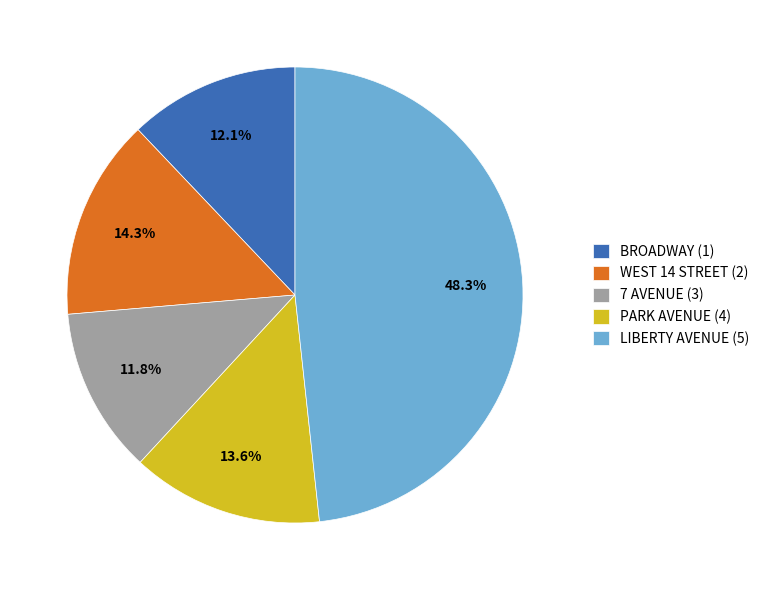

The 7 AVENUE (3) slice represents 19% of the pie. True or false?

False